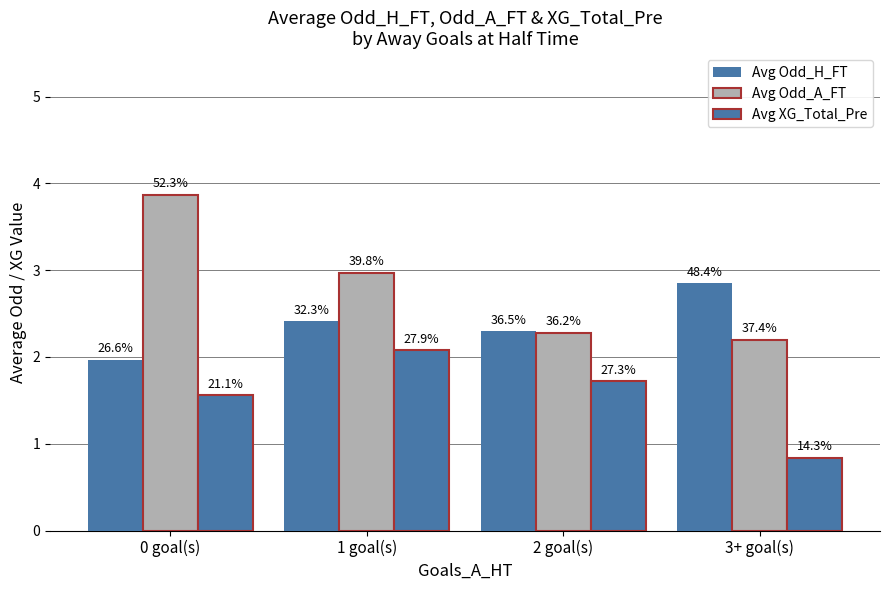

What is the difference between the Avg Odd_H_FT values at 3+ goal(s) and 0 goal(s)?

0.9